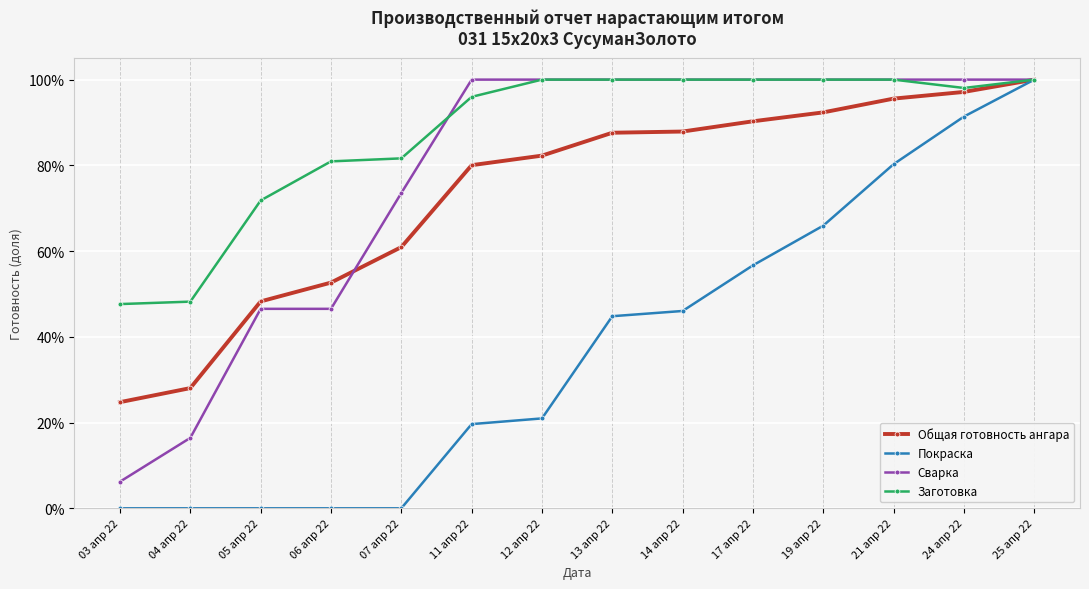

What is the label of the 6th point from the left?

11 апр 22